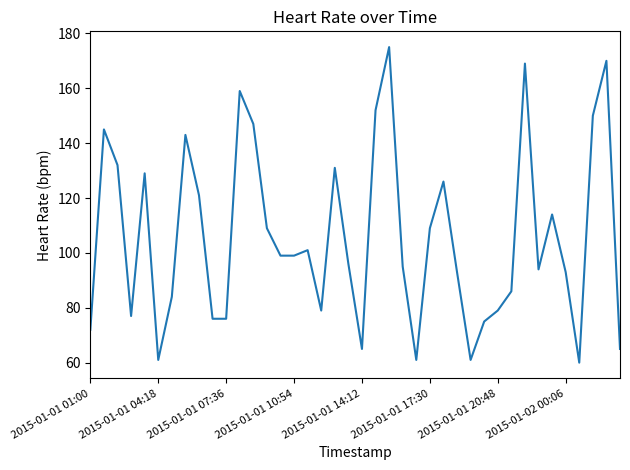

What is the maximum value shown in the chart?

175